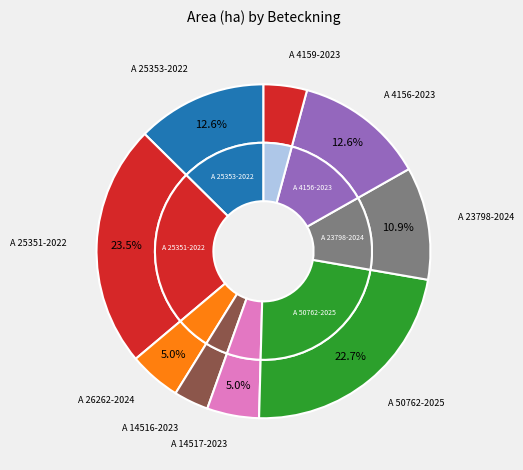

What is the change in value from A 14516-2023 to A 14517-2023?

+0.2